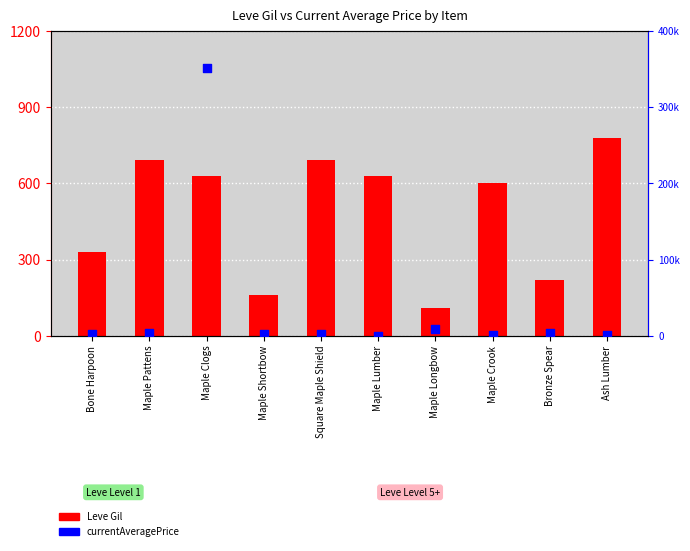

At how many categories does at least one series exceed 112143?

1